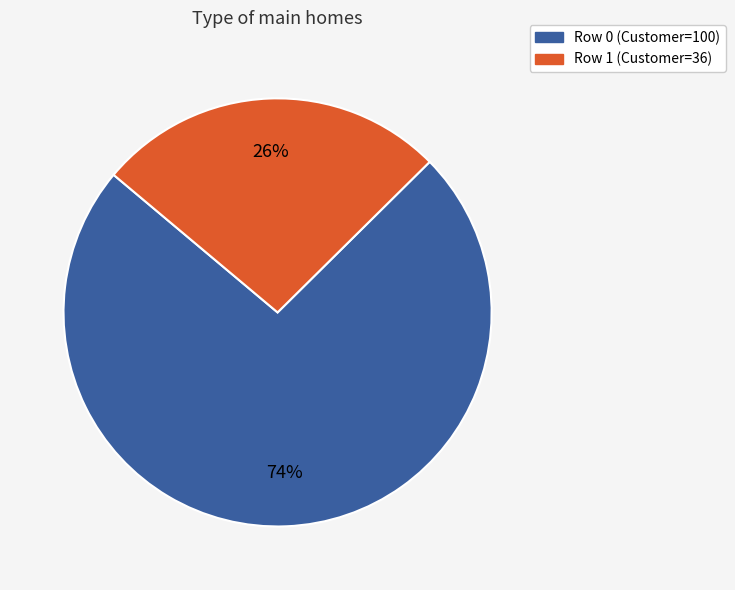

Count the number of slices in the pie.

2